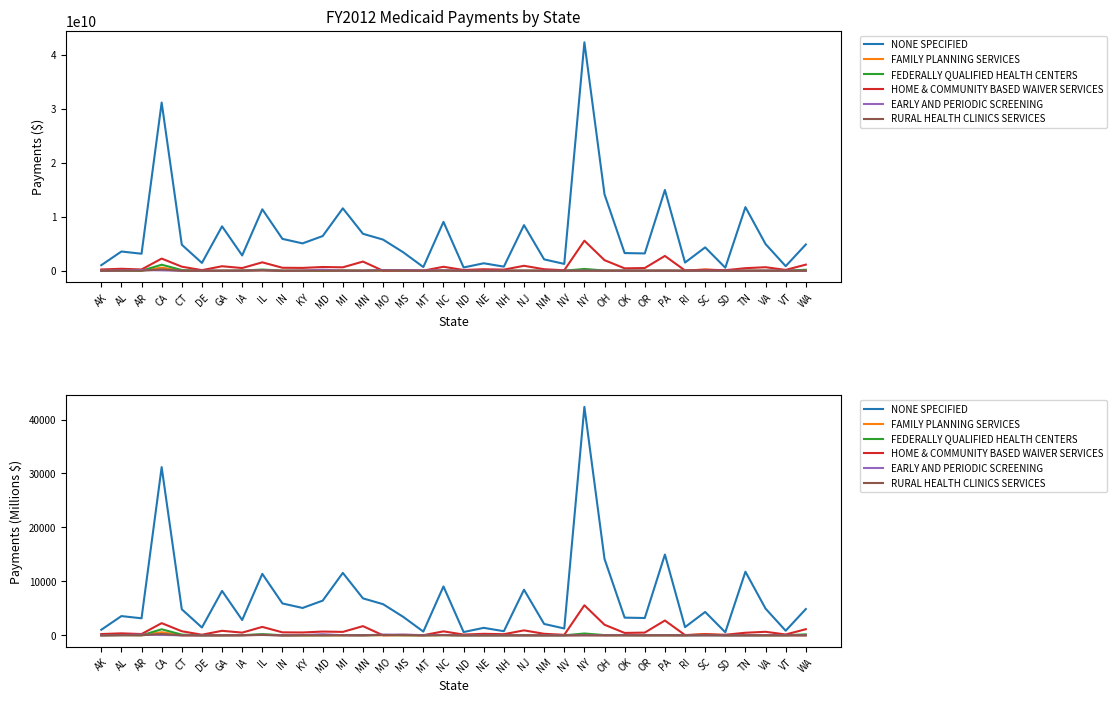

How many distinct data groups are displayed?

6